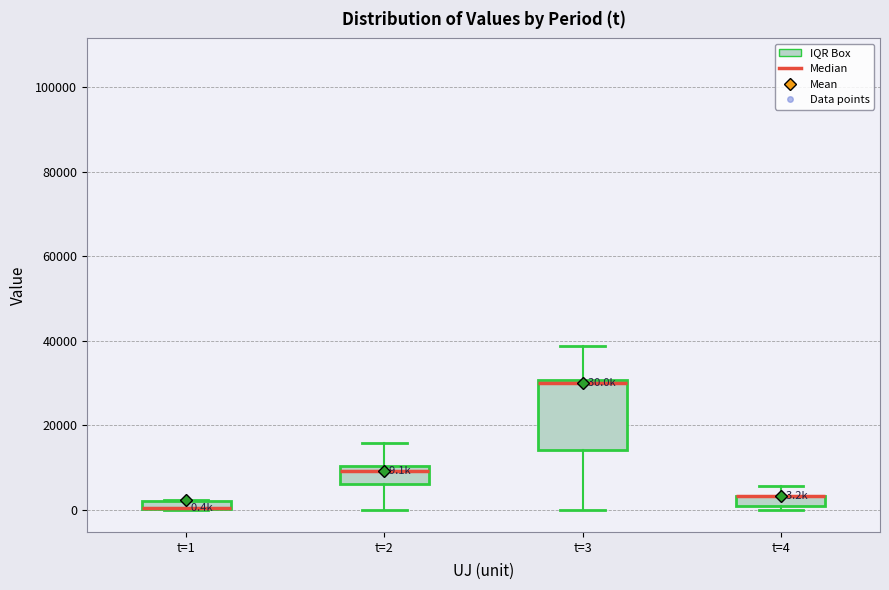

Comparing the boxes themselves (not the whiskers), which one is the tallest?

t=3